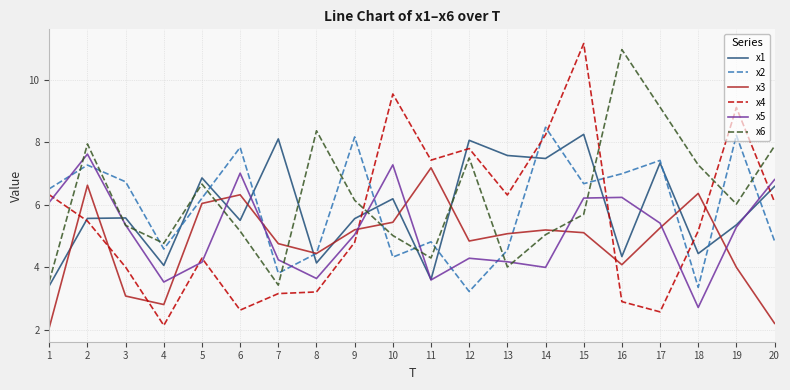

In x5, how many points are lower than both neighbors (excluding endpoints)?

5